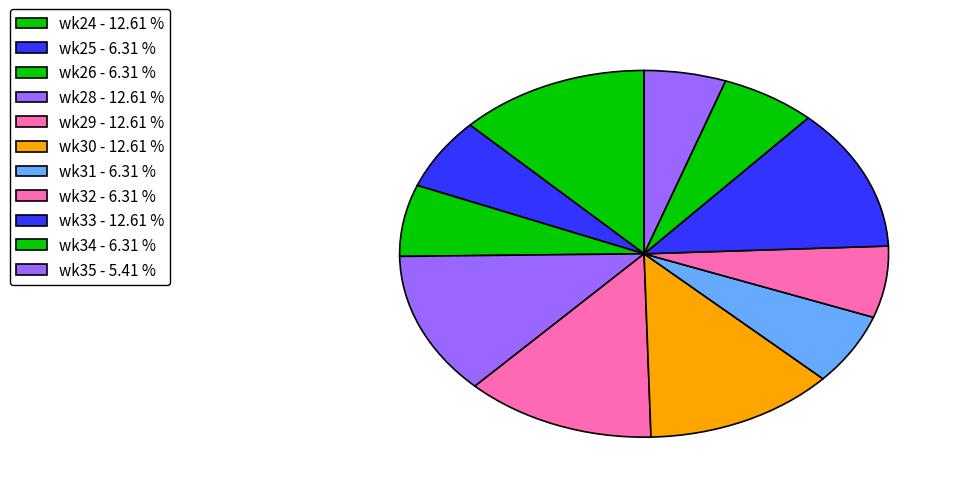

Count the number of slices in the pie.

11